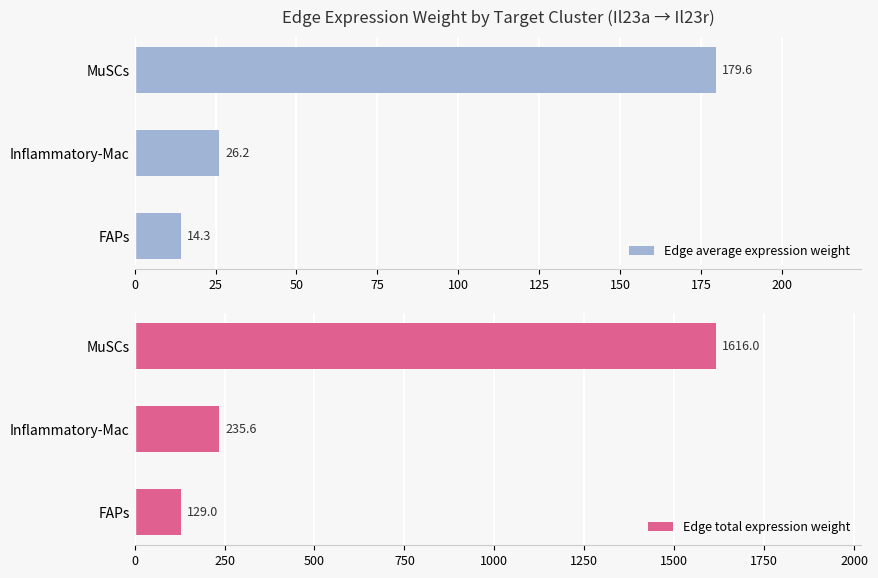

At which label does Edge average expression weight reach its peak?

MuSCs